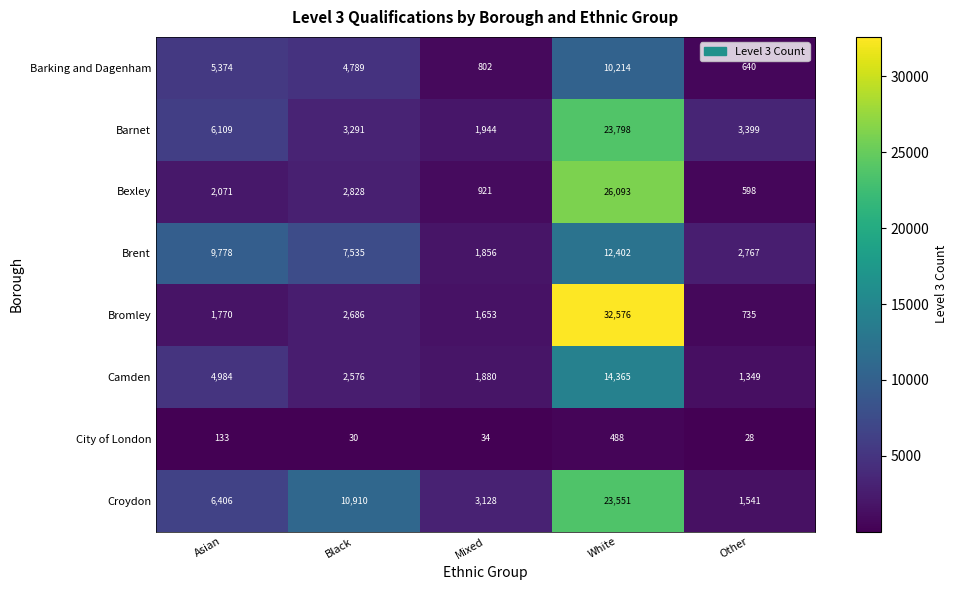

At which category is the sum across all series the highest?

White